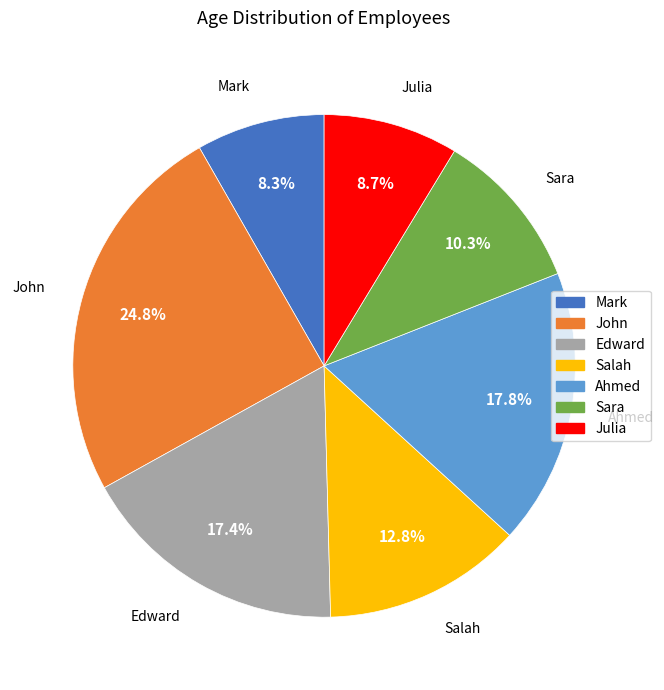

Does John represent more than half of the total?

No